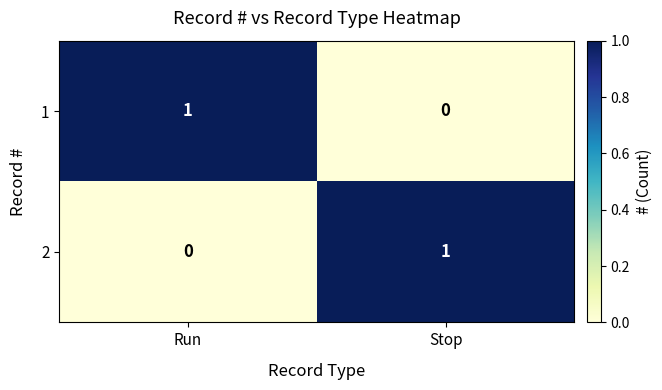

Rank the categories by 1 value from lowest to highest.

Stop, Run